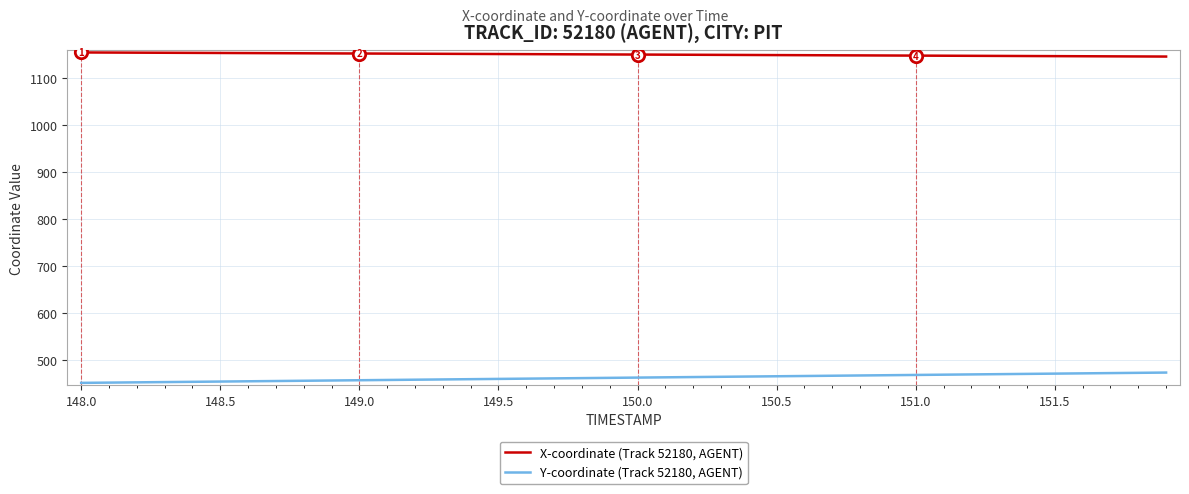

List the series in order of their peak value, lowest first.

Y-coordinate (Track 52180, AGENT), X-coordinate (Track 52180, AGENT)